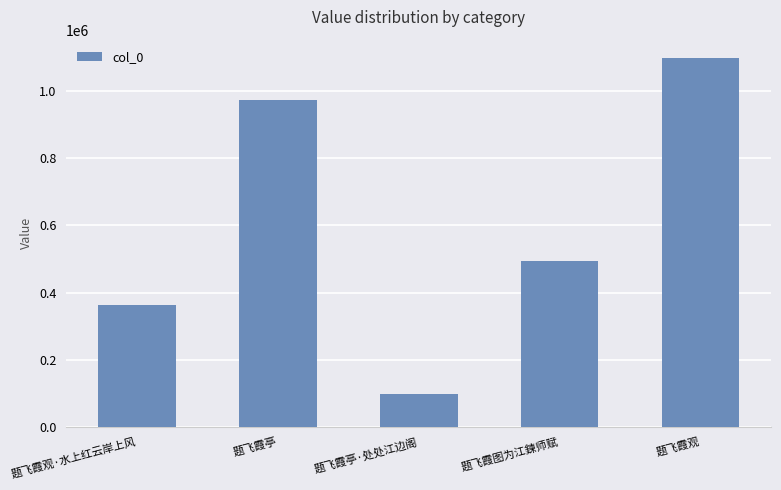

What is the label of the 1st bar from the right?

题飞霞观